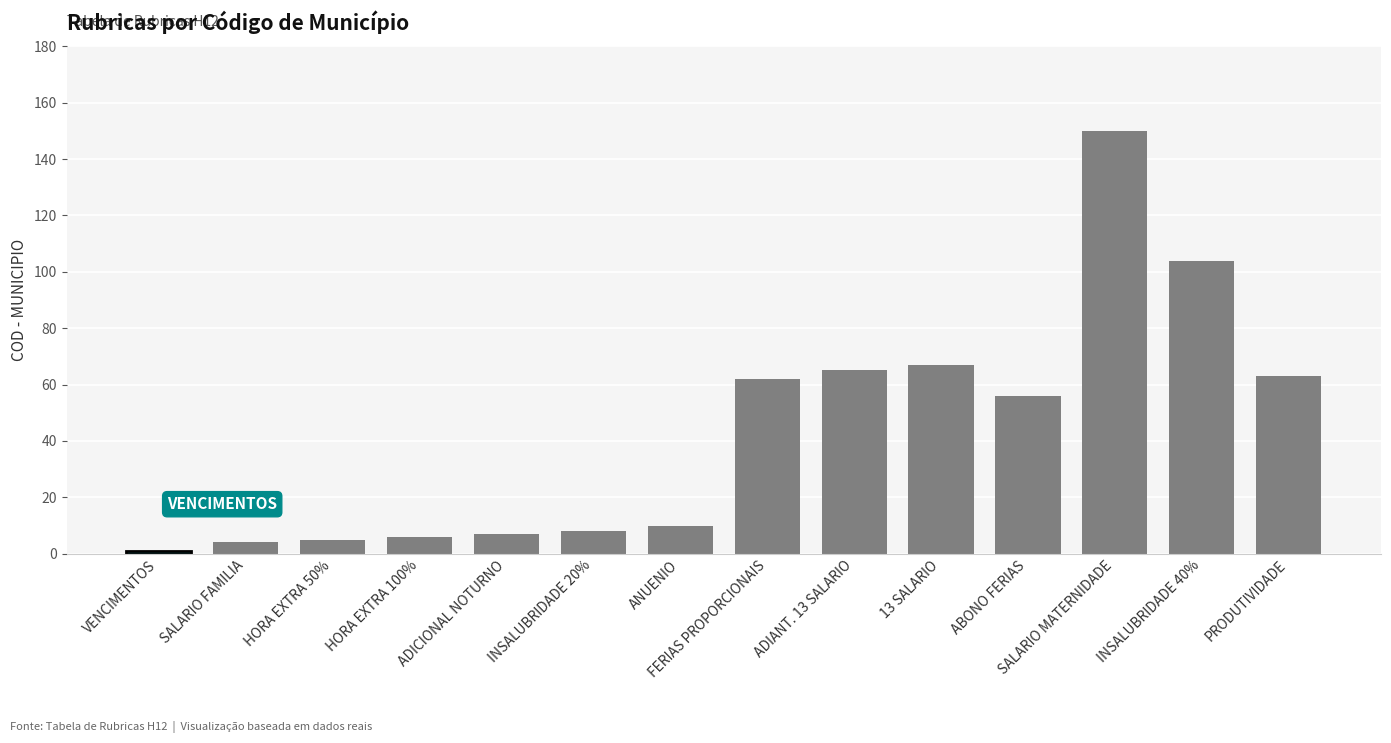

What is the label of the 6th bar from the left?

INSALUBRIDADE 20%